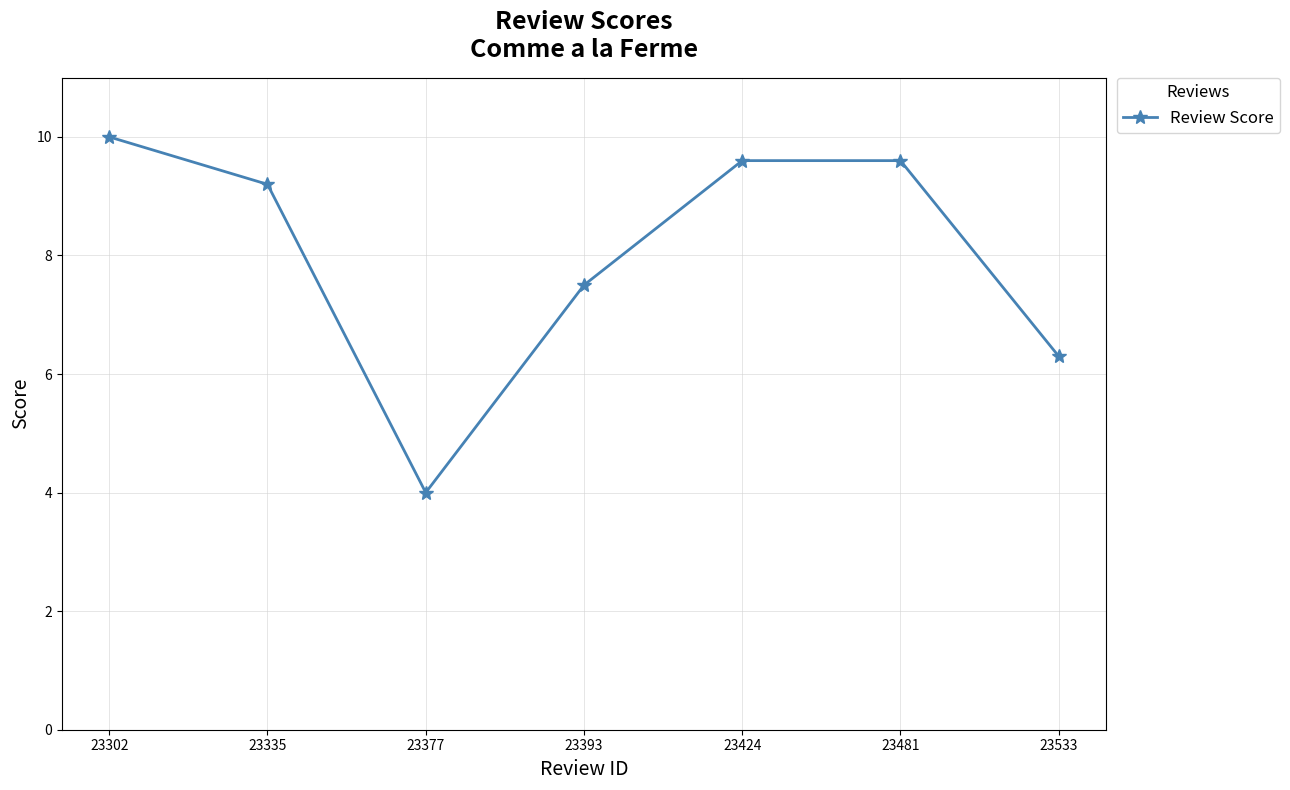

Which category has the lowest value across all series?

23377